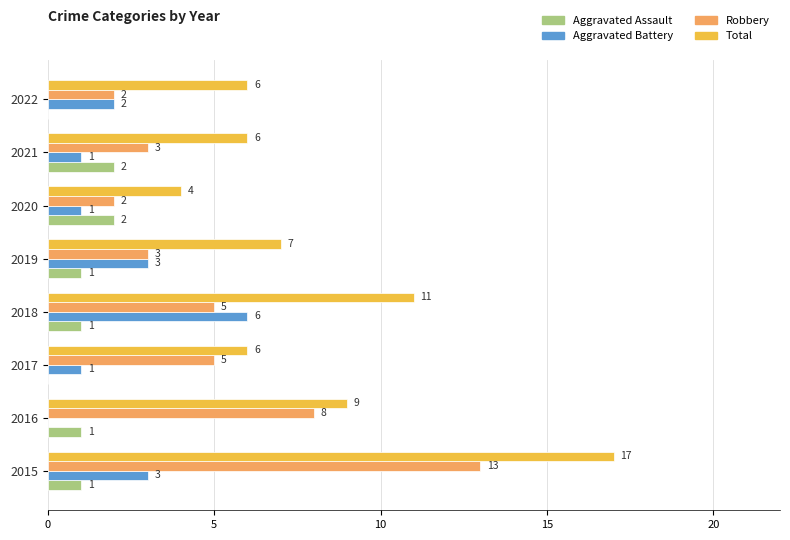

How many categories are shown in the chart?

8